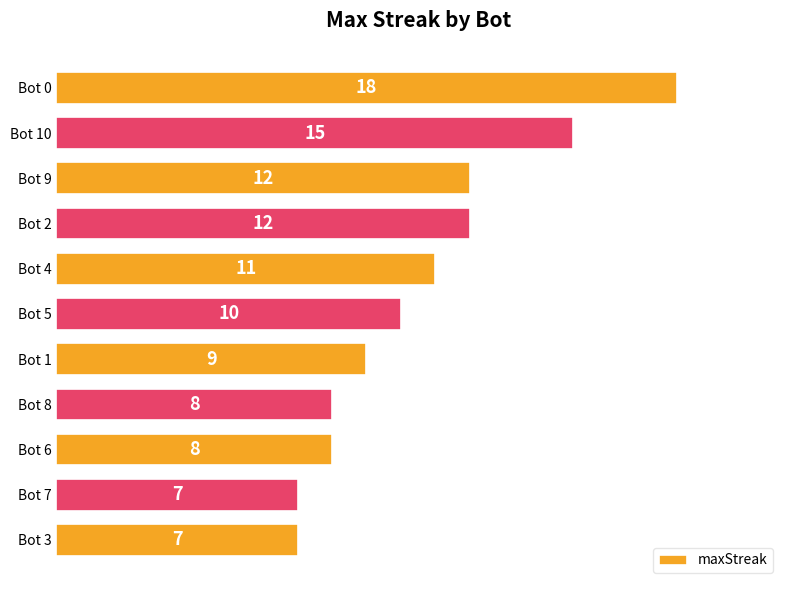

Approximately how many times larger is the value at Bot 10 compared to Bot 9?

1.2